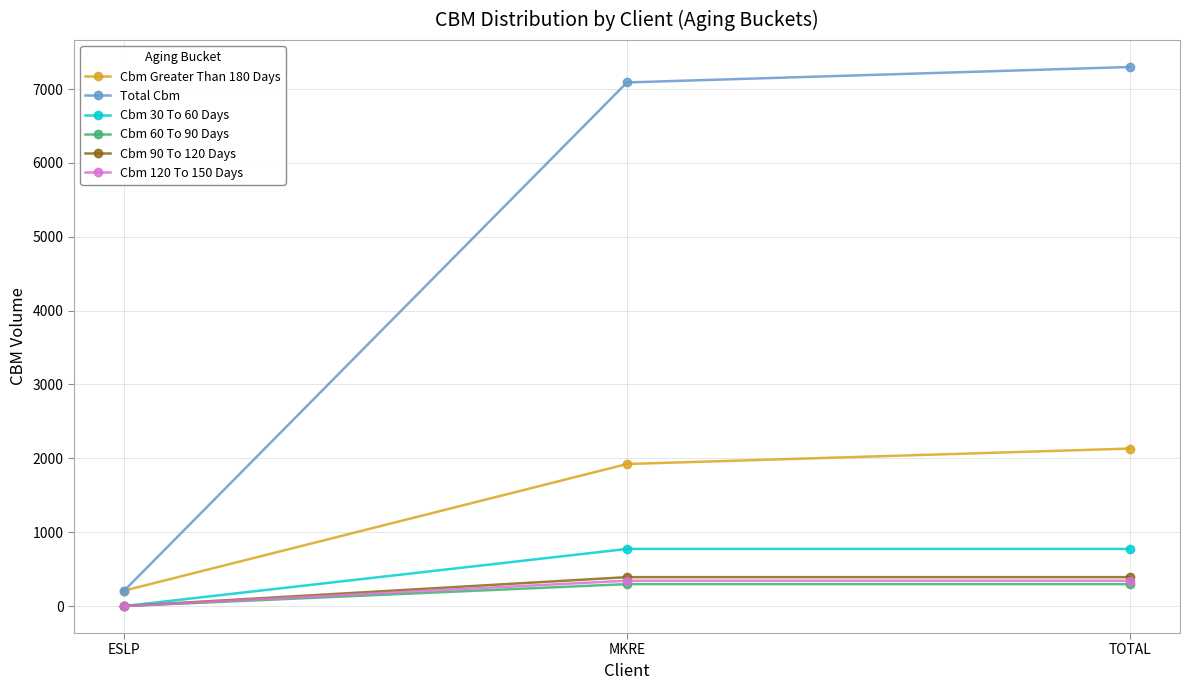

Which label corresponds to the largest value in the chart?

TOTAL